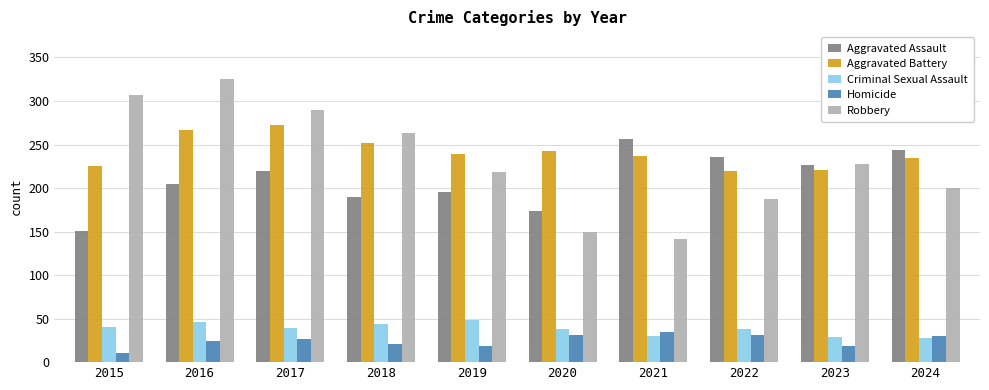

At which category is the sum across all series the highest?

2016